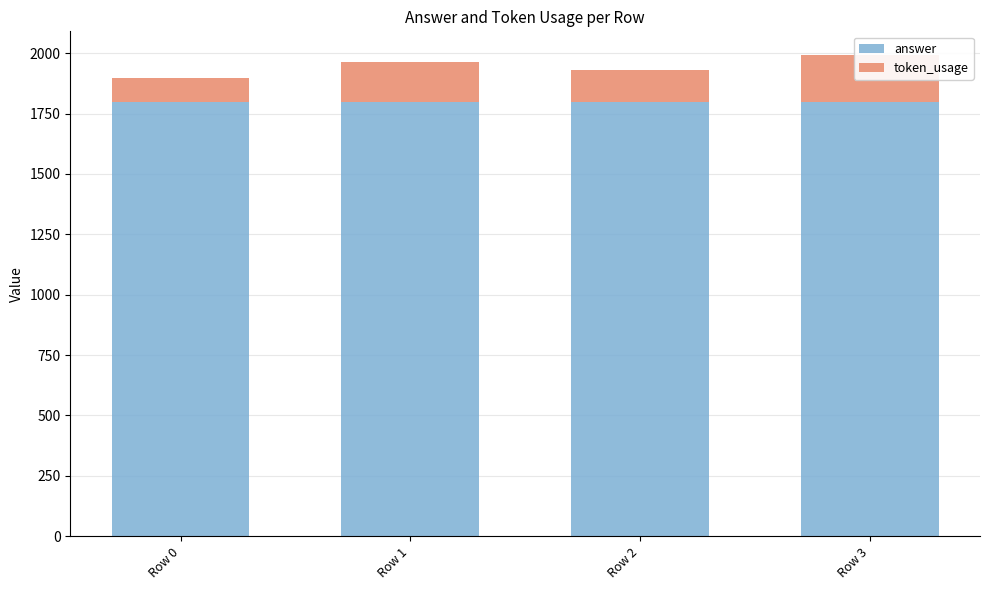

Reading right to left, list all the values displayed in this chart.

answer: Row 3=1800	Row 2=1800	Row 1=1800	Row 0=1800
token_usage: Row 3=191	Row 2=130	Row 1=162	Row 0=99